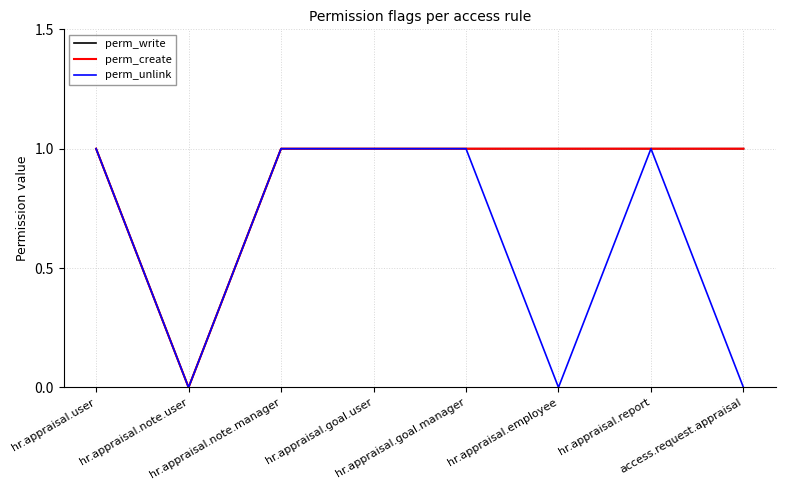

Rank the series by their maximum value, from lowest to highest.

perm_write, perm_create, perm_unlink